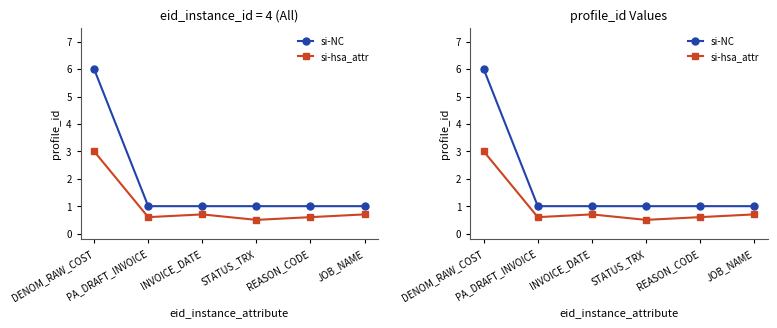

What is the sum of all si-NC values?

11.0